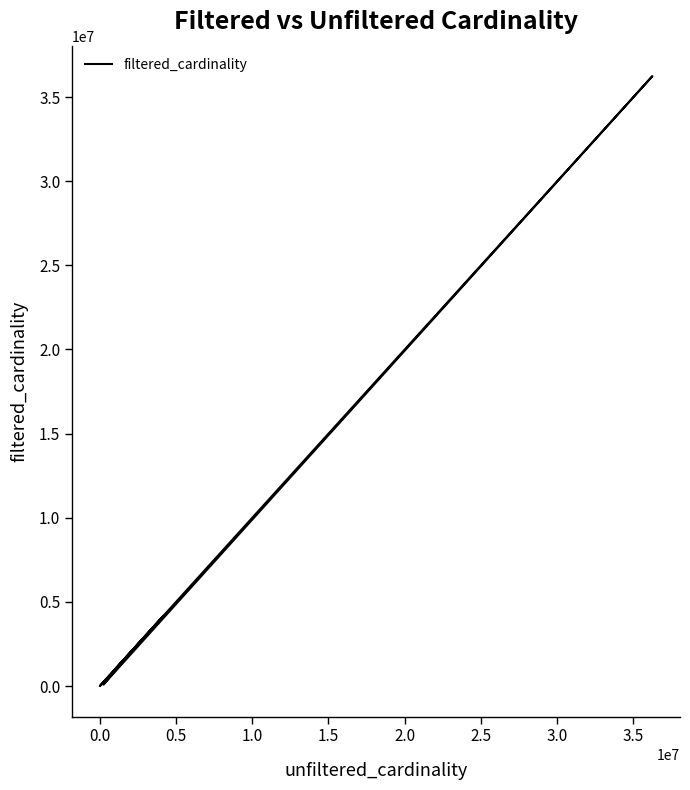

How many data points are less than 2528312?

3